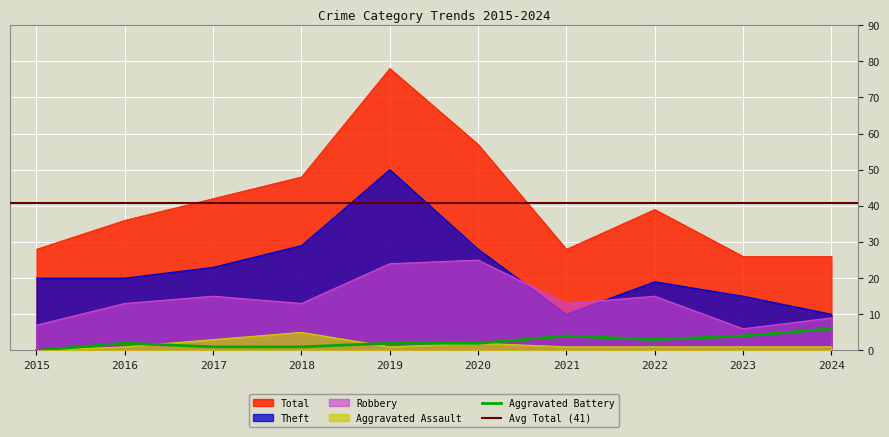

Which series has the widest spread of values?

Total